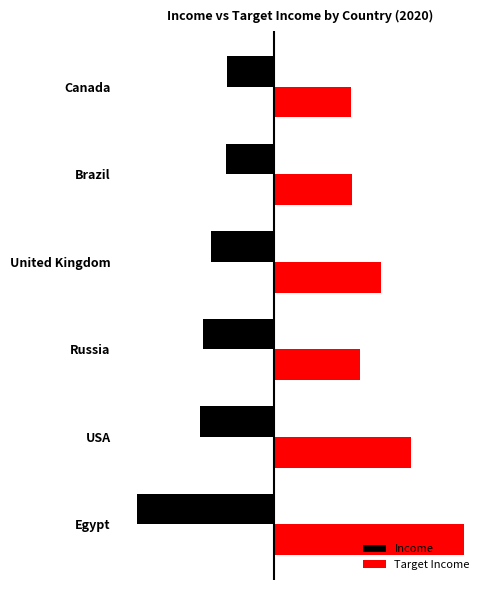

How many categories are shown in the chart?

6